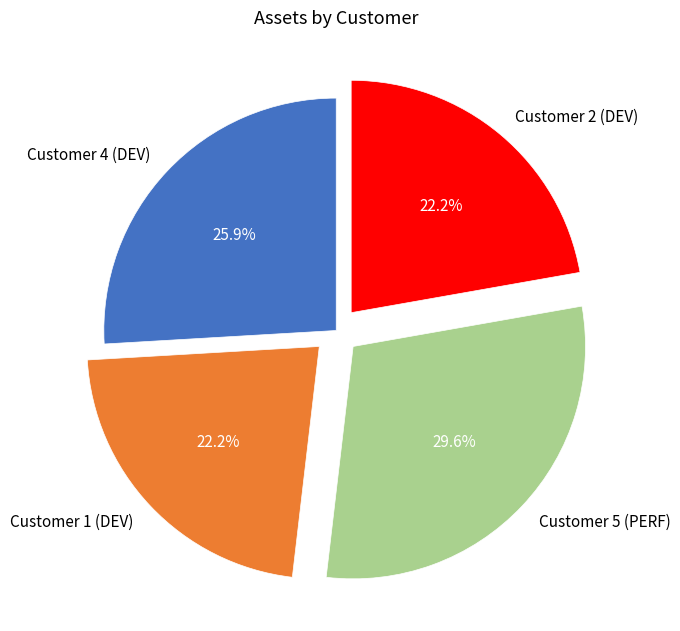

Is Customer 1 (DEV) the majority of the pie?

No